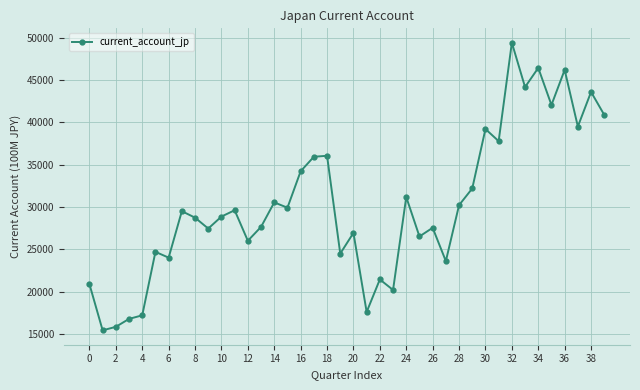

How many categories are shown in the chart?

40